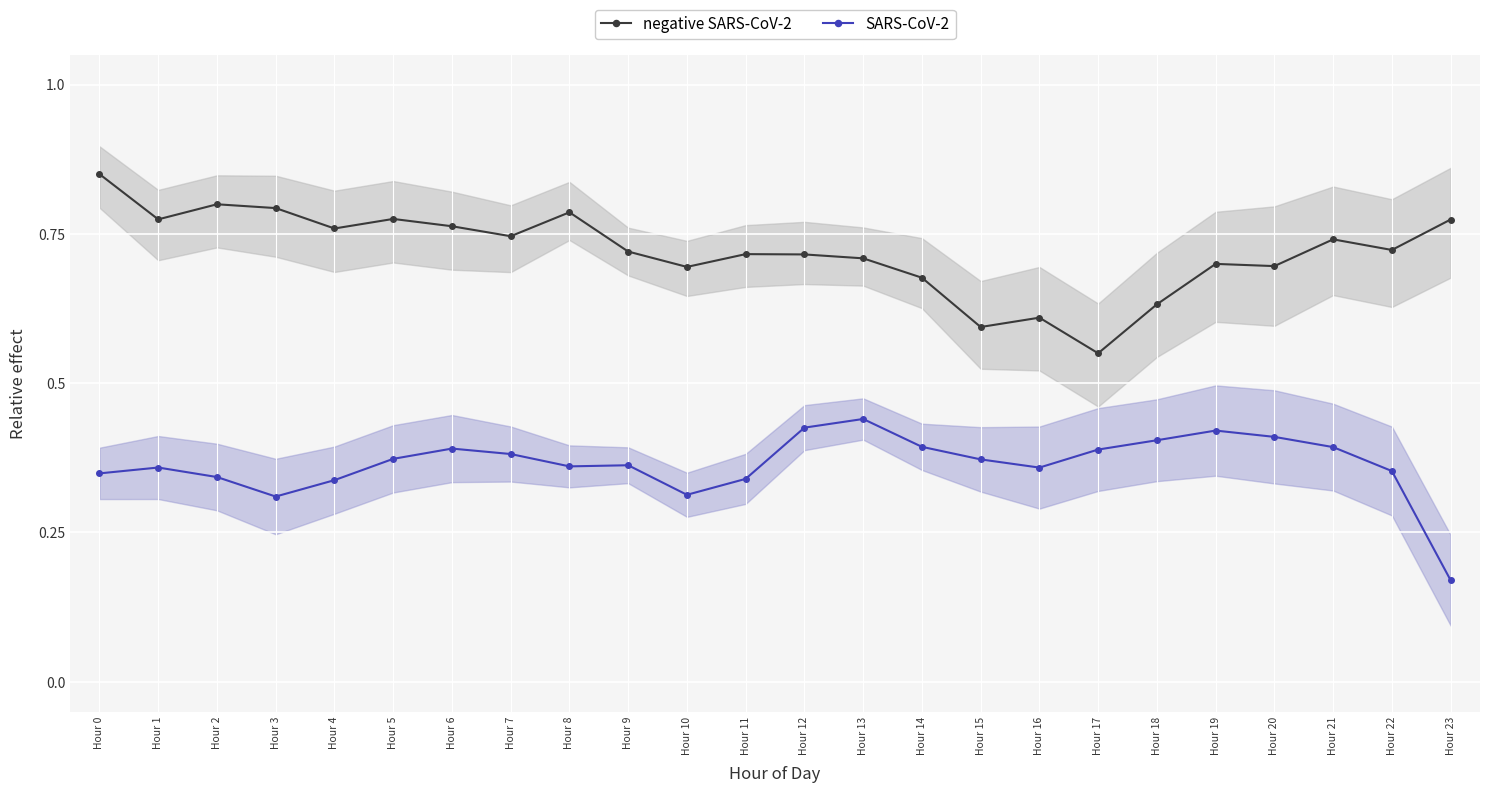

Reading left to right, what are all the values shown in this chart?

negative SARS-CoV-2: Hour 0=0.9	Hour 1=0.8	Hour 2=0.8	Hour 3=0.8	Hour 4=0.8	Hour 5=0.8	Hour 6=0.8	Hour 7=0.7	Hour 8=0.8	Hour 9=0.7	Hour 10=0.7	Hour 11=0.7	Hour 12=0.7	Hour 13=0.7	Hour 14=0.7	Hour 15=0.6	Hour 16=0.6	Hour 17=0.6	Hour 18=0.6	Hour 19=0.7	Hour 20=0.7	Hour 21=0.7	Hour 22=0.7	Hour 23=0.8
SARS-CoV-2: Hour 0=0.3	Hour 1=0.4	Hour 2=0.3	Hour 3=0.3	Hour 4=0.3	Hour 5=0.4	Hour 6=0.4	Hour 7=0.4	Hour 8=0.4	Hour 9=0.4	Hour 10=0.3	Hour 11=0.3	Hour 12=0.4	Hour 13=0.4	Hour 14=0.4	Hour 15=0.4	Hour 16=0.4	Hour 17=0.4	Hour 18=0.4	Hour 19=0.4	Hour 20=0.4	Hour 21=0.4	Hour 22=0.4	Hour 23=0.2